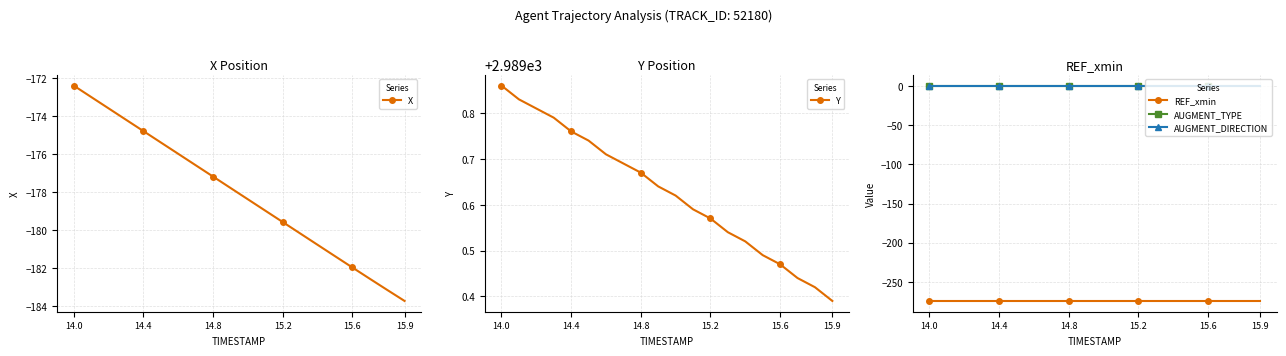

True or false: X has a value of -121.1 at 14.8.

False